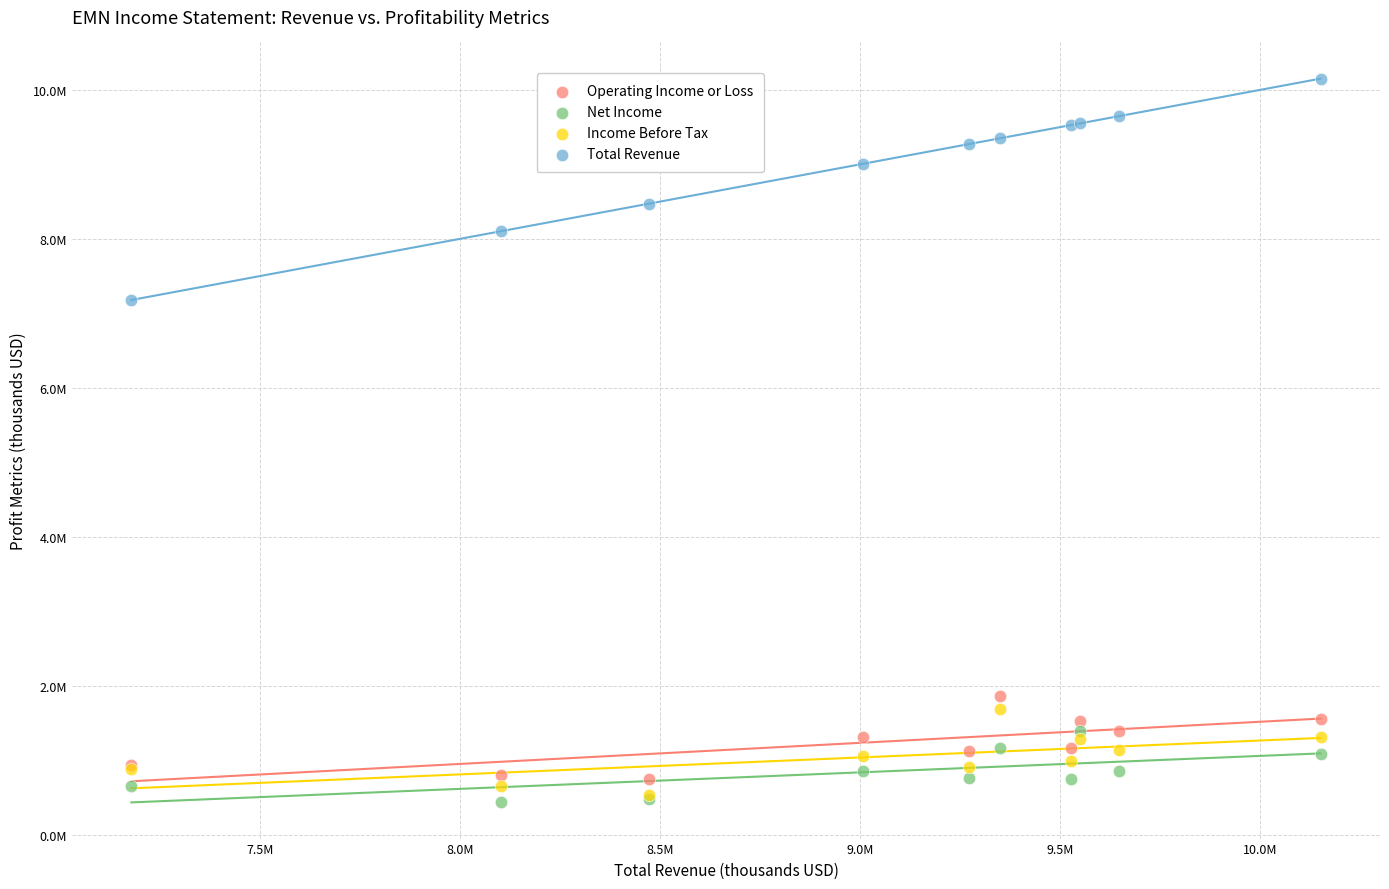

Which series has the widest spread of Y values?

Total Revenue